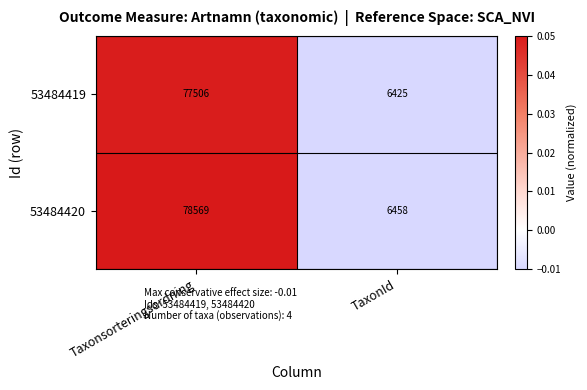

Reading left to right, extract all data points from this chart.

53484419: 77506	6425
53484420: 78569	6458